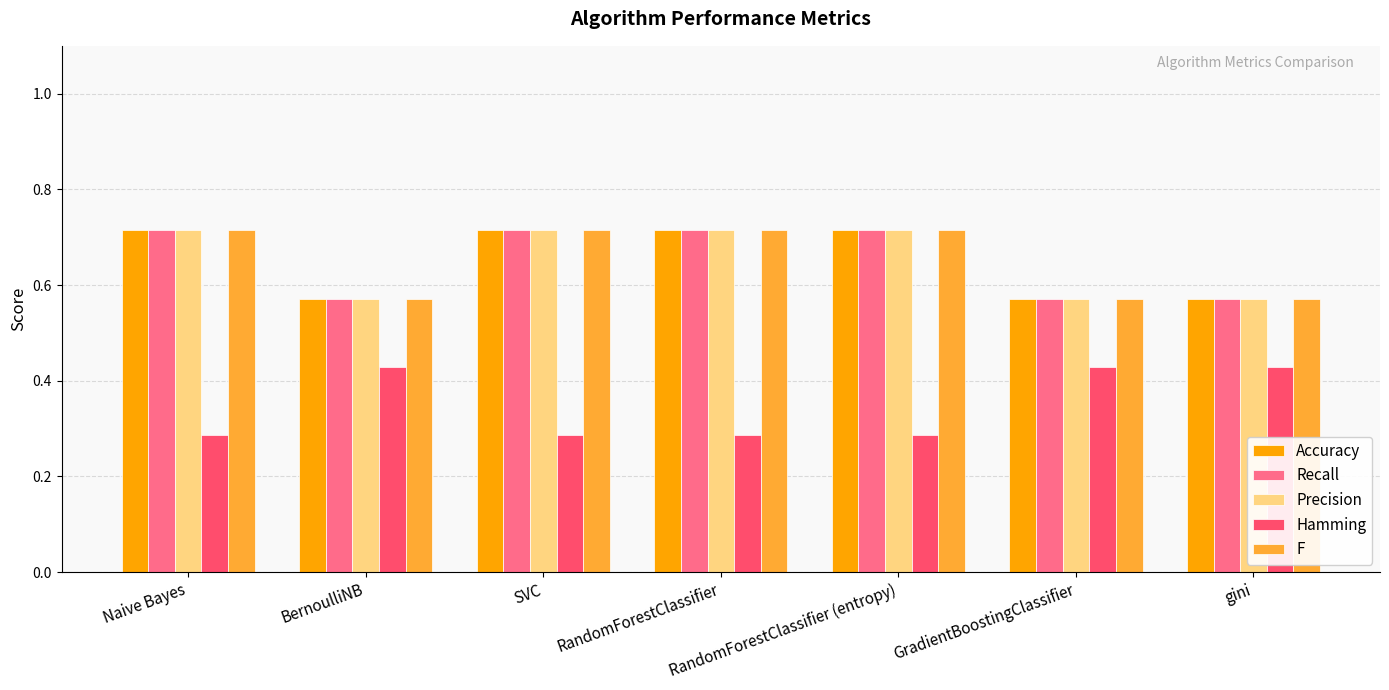

Is the value of Recall at RandomForestClassifier (entropy) greater than the value of Hamming at RandomForestClassifier (entropy)?

Yes